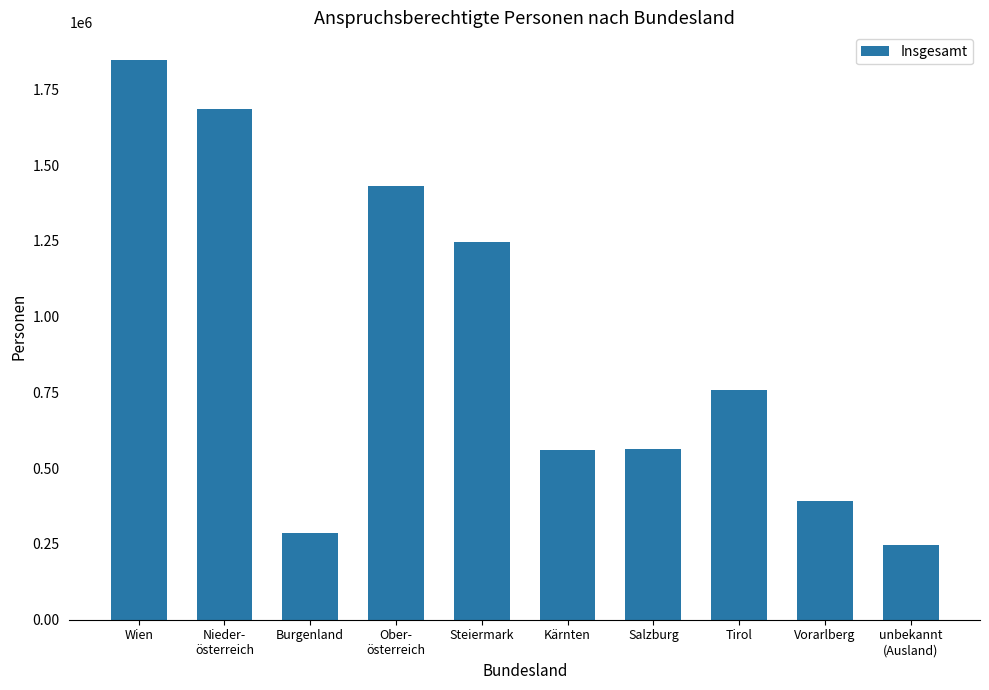

At which label is the value closest to 1046896?

Steiermark